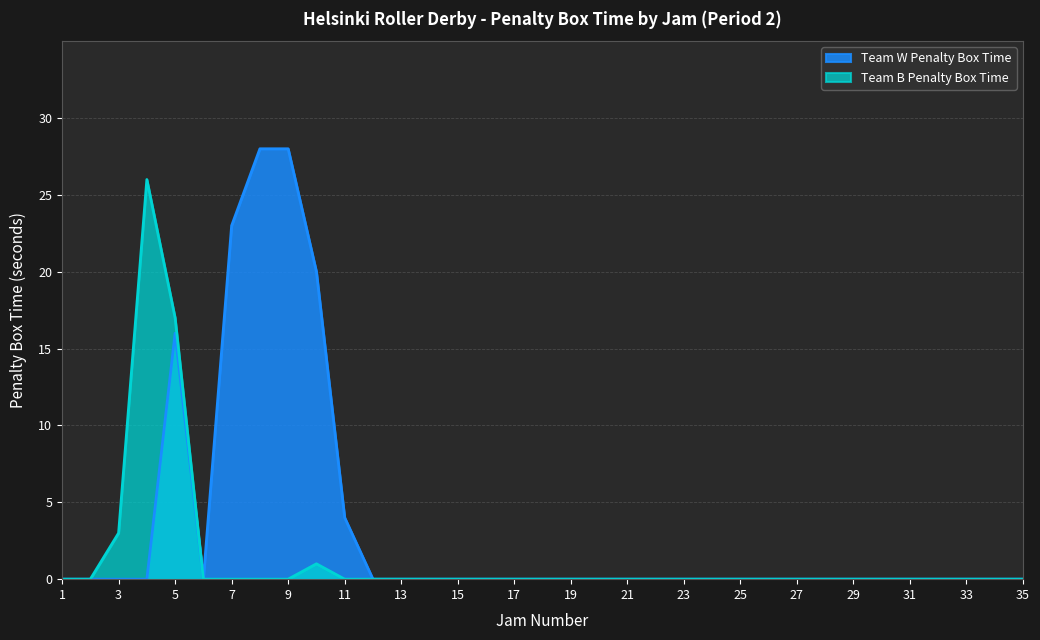

True or false: Jam # has more than 0 points higher than both neighbors.

False